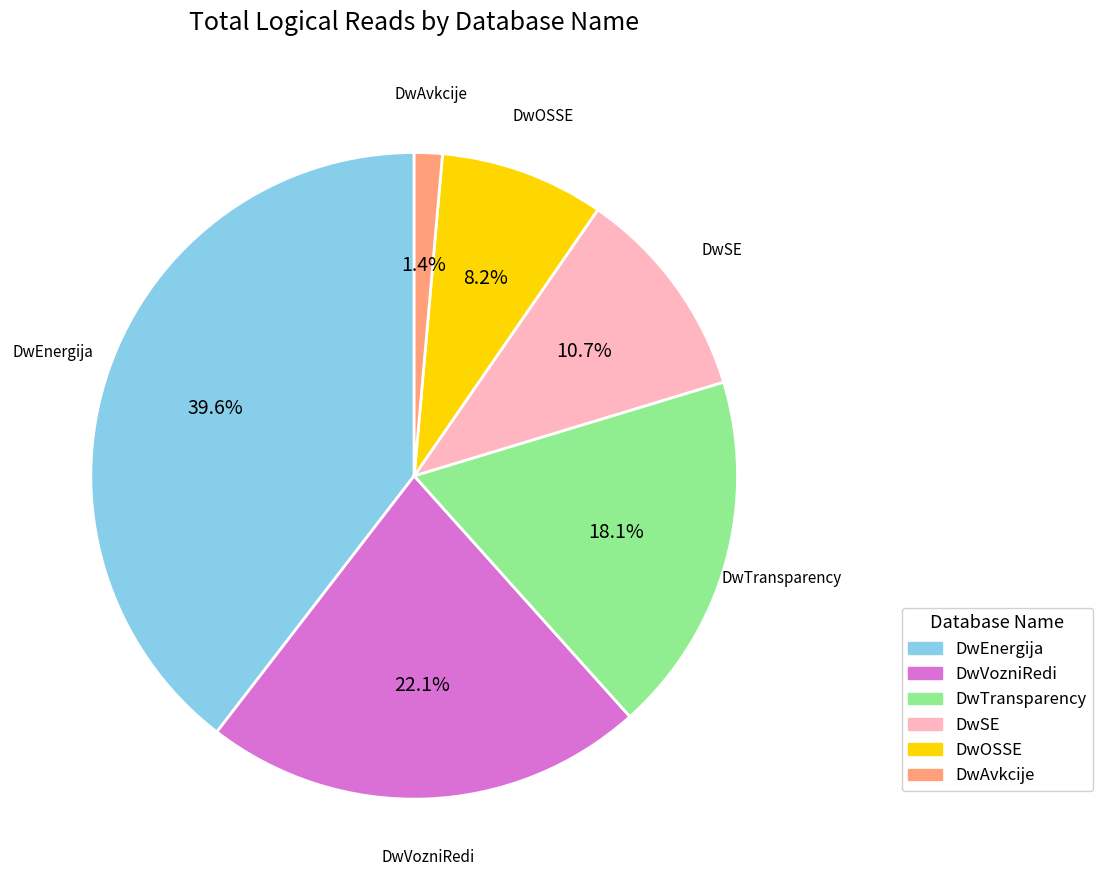

How much of the chart is everything except DwVozniRedi?

77.9%